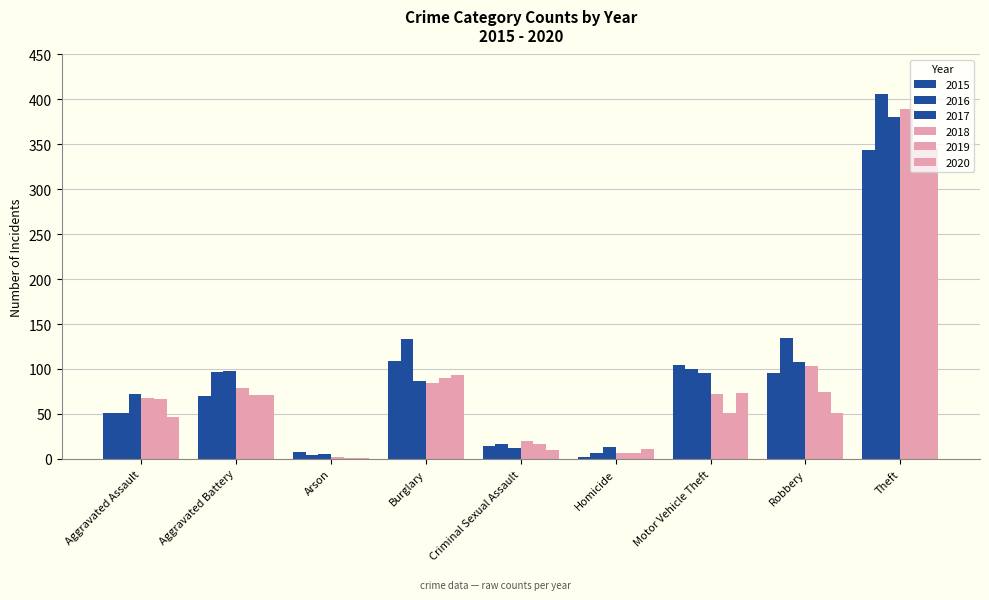

Are the bars horizontal?

No